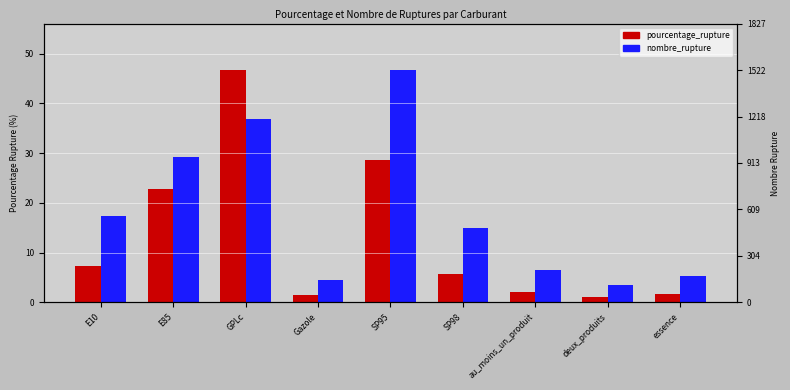

Reading left to right, list all the values displayed in this chart.

pourcentage_rupture: E10=7.4	E85=22.8	GPLc=46.7	Gazole=1.5	SP95=28.6	SP98=5.8	au_moins_un_produit=2.1	deux_produits=1.1	essence=1.8
nombre_rupture: E10=17.4	E85=29.1	GPLc=36.8	Gazole=4.5	SP95=46.7	SP98=15.0	au_moins_un_produit=6.4	deux_produits=3.4	essence=5.3